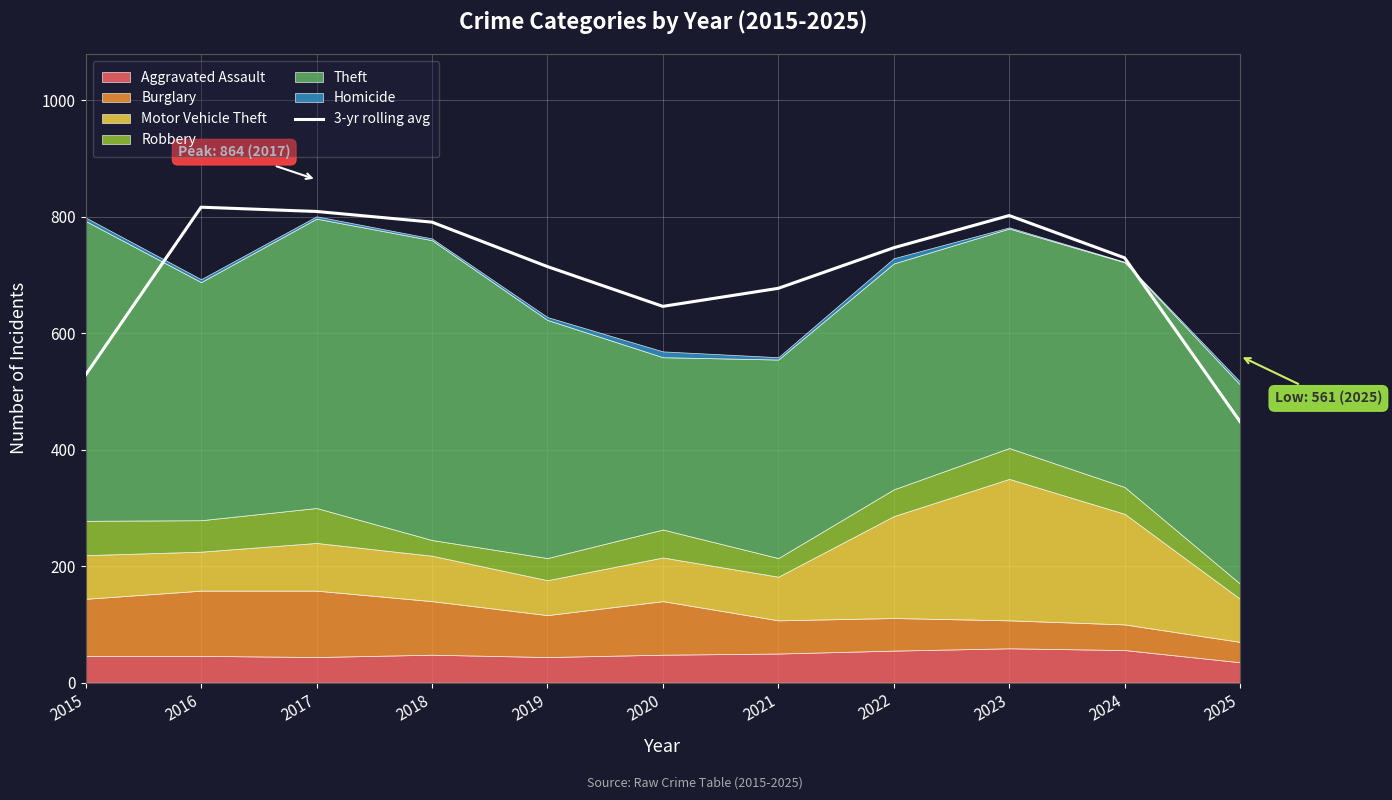

What is the highest value of the 3-yr rolling avg series?

816.7